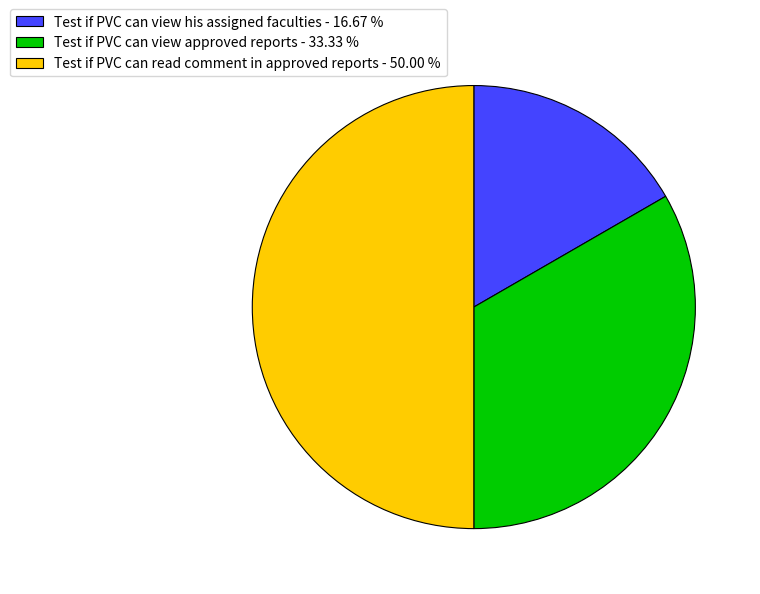

Does Test if PVC can view approved reports - 33.33 % account for over 50% of the chart?

No